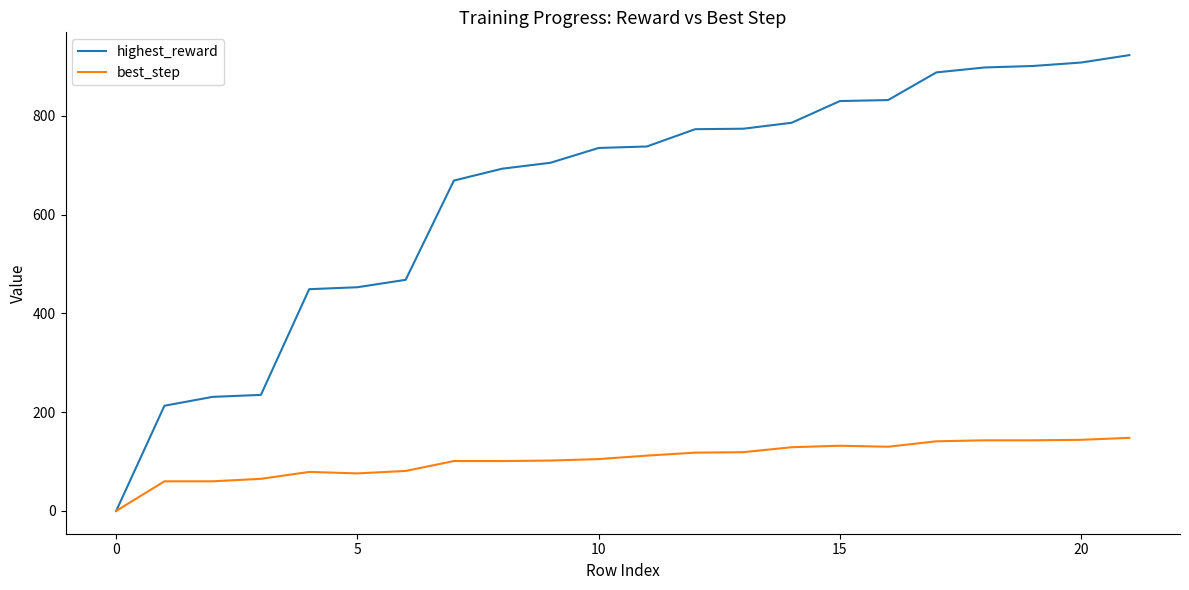

List the series in order of their peak value, lowest first.

best_step, highest_reward